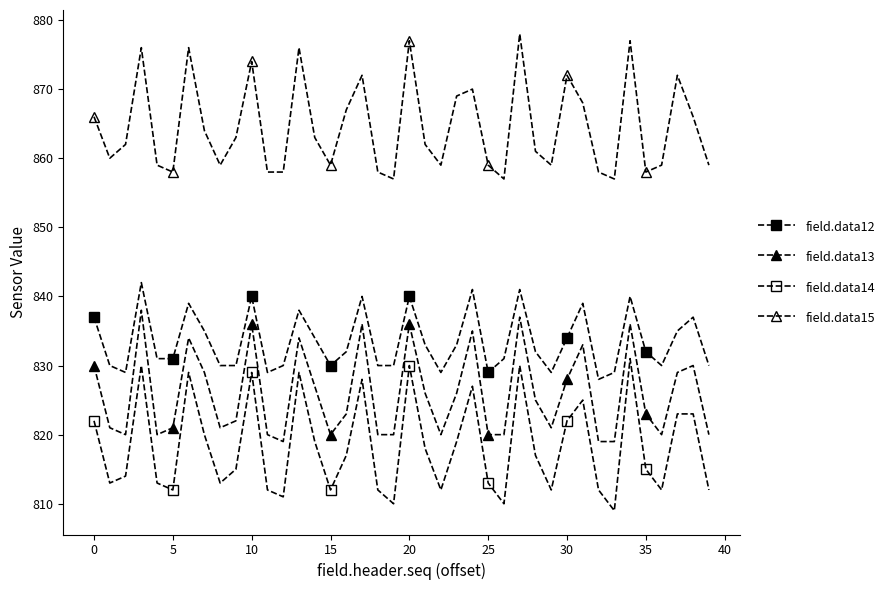

True or false: field.data12 and field.data13 cross at least once.

False